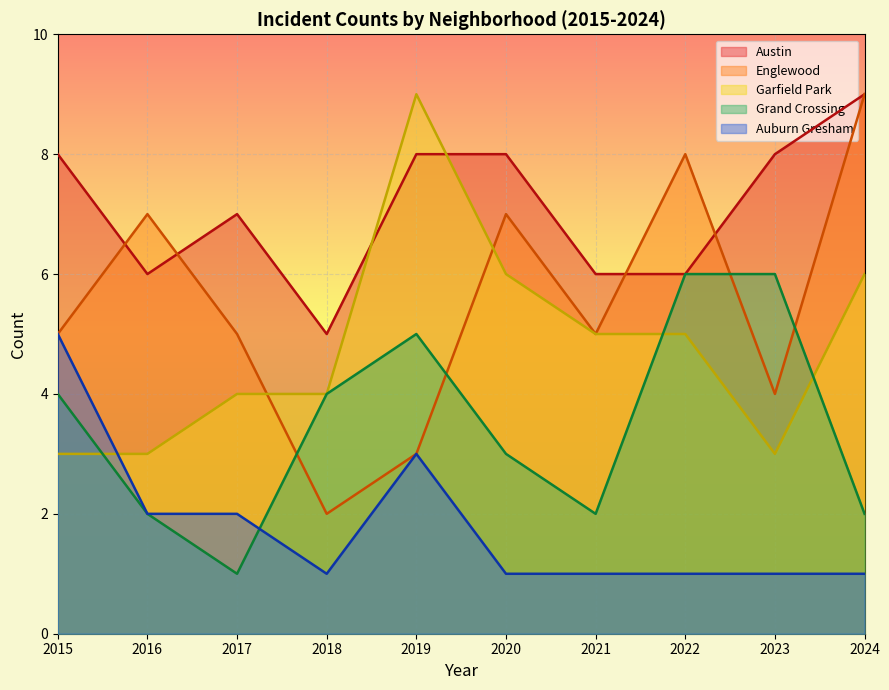

At which category does Garfield Park reach its first local peak?

2019